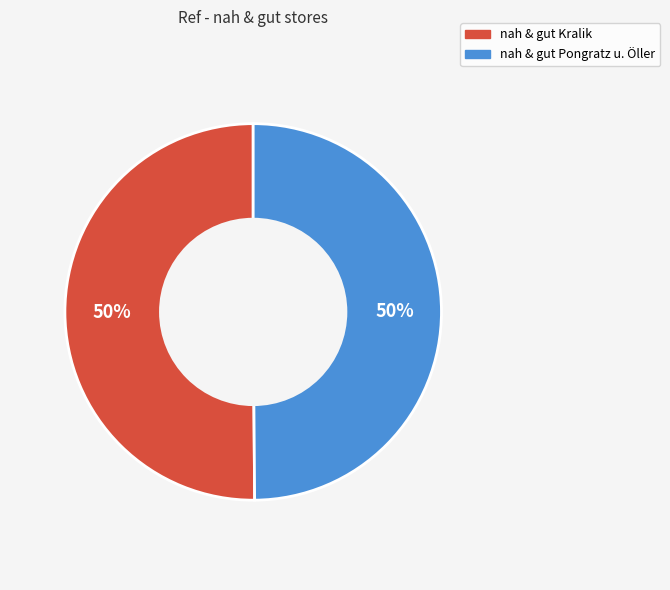

Is it true that nah & gut Kralik is 39% of the pie?

False